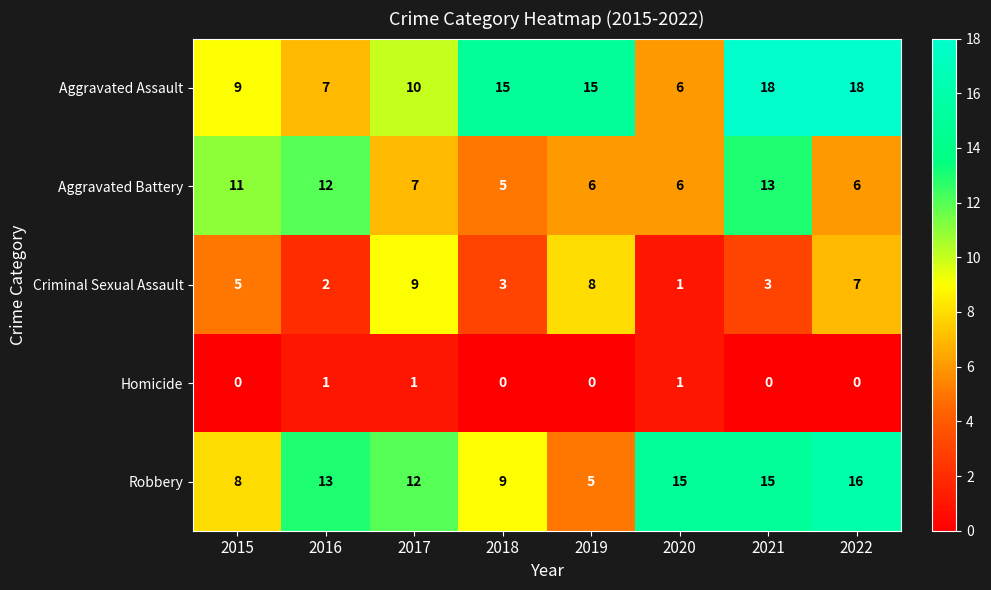

How many series are shown in this chart?

5